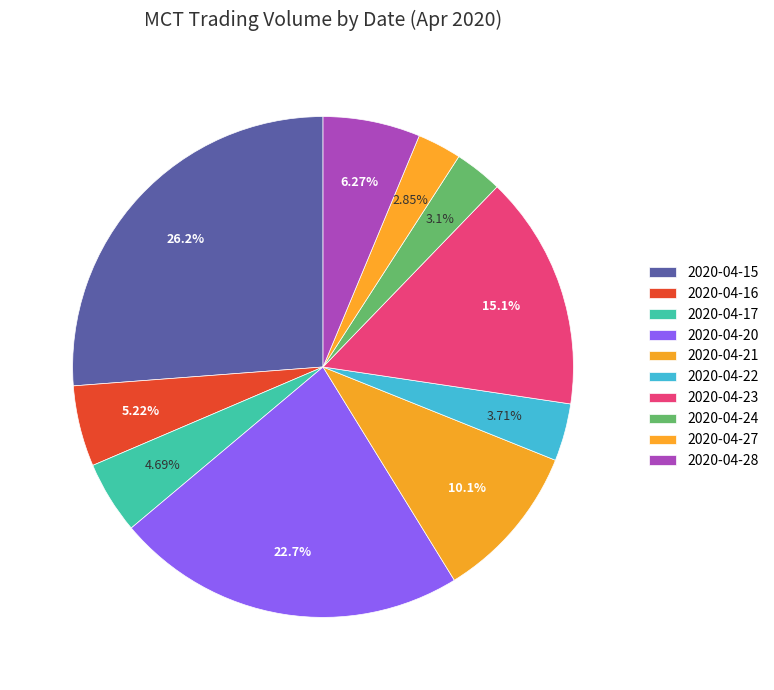

Rank the categories by value from lowest to highest.

2020-04-27, 2020-04-24, 2020-04-22, 2020-04-17, 2020-04-16, 2020-04-28, 2020-04-21, 2020-04-23, 2020-04-20, 2020-04-15